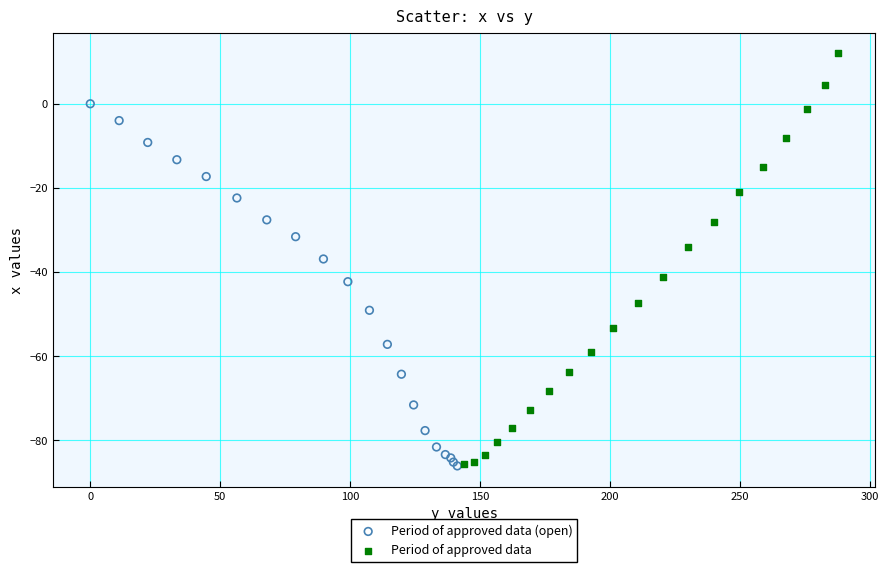

Which series has the widest spread of Y values?

Period of approved data